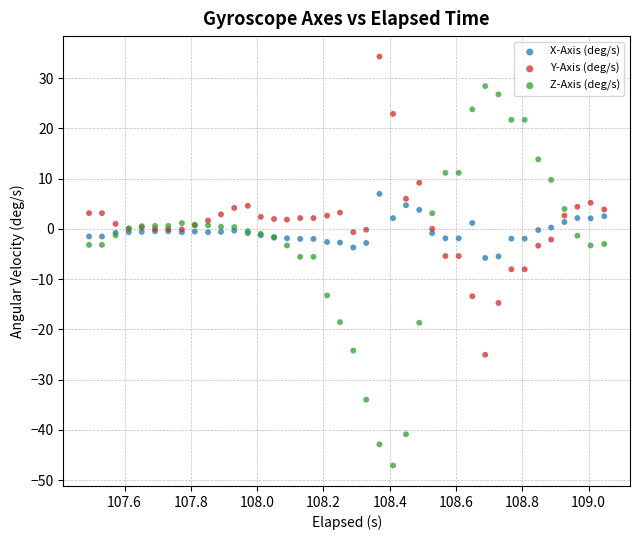

Which series has the largest Y range (max minus min)?

Z-Axis (deg/s)